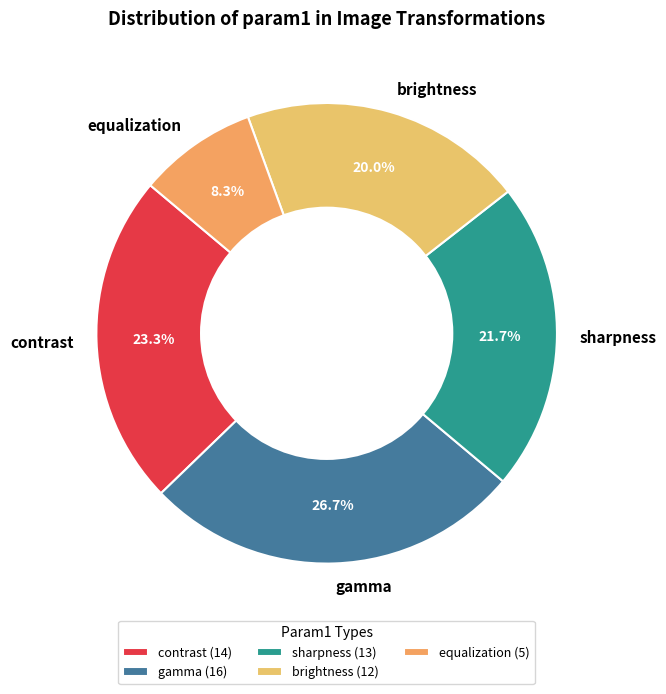

Rank the categories by value from lowest to highest.

equalization, brightness, sharpness, contrast, gamma